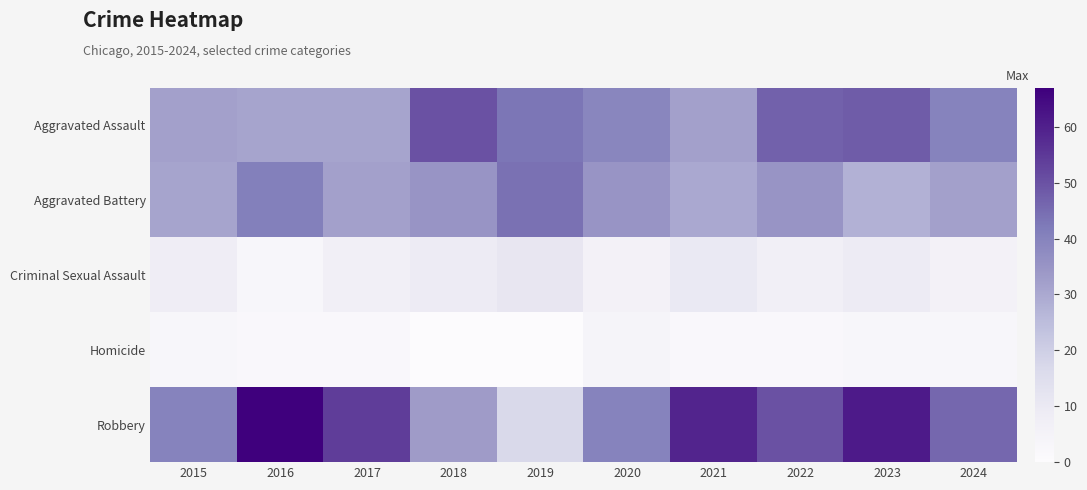

Count the number of data series in this chart.

5